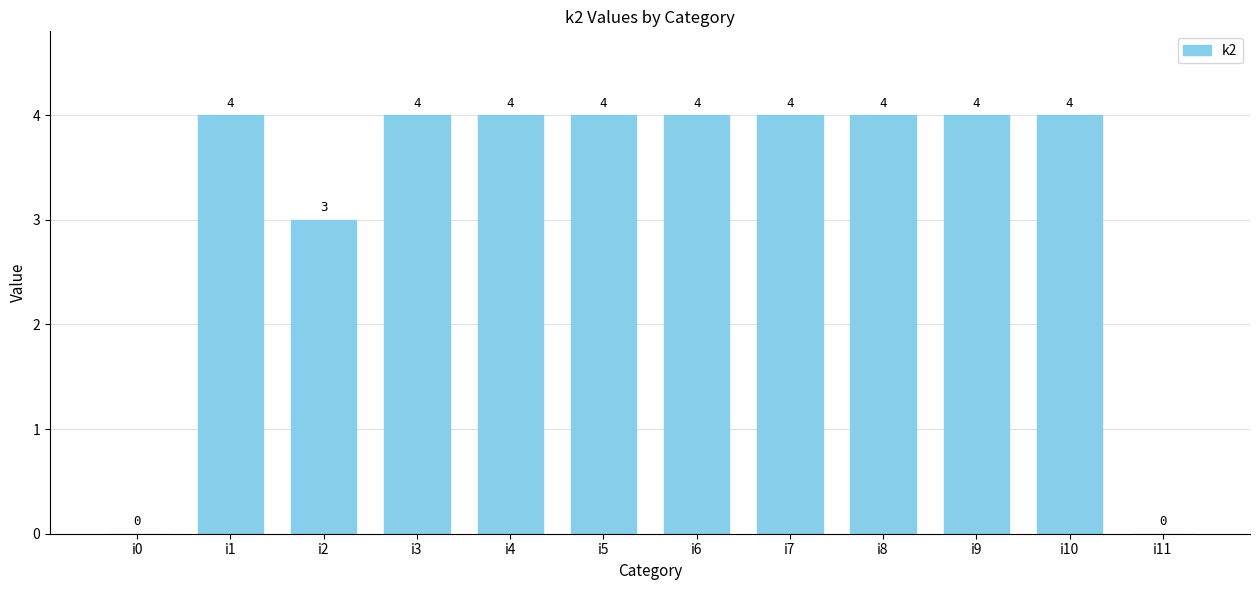

Reading left to right, transcribe all the data shown in this chart.

i0=0	i1=4	i2=3	i3=4	i4=4	i5=4	i6=4	i7=4	i8=4	i9=4	i10=4	i11=0